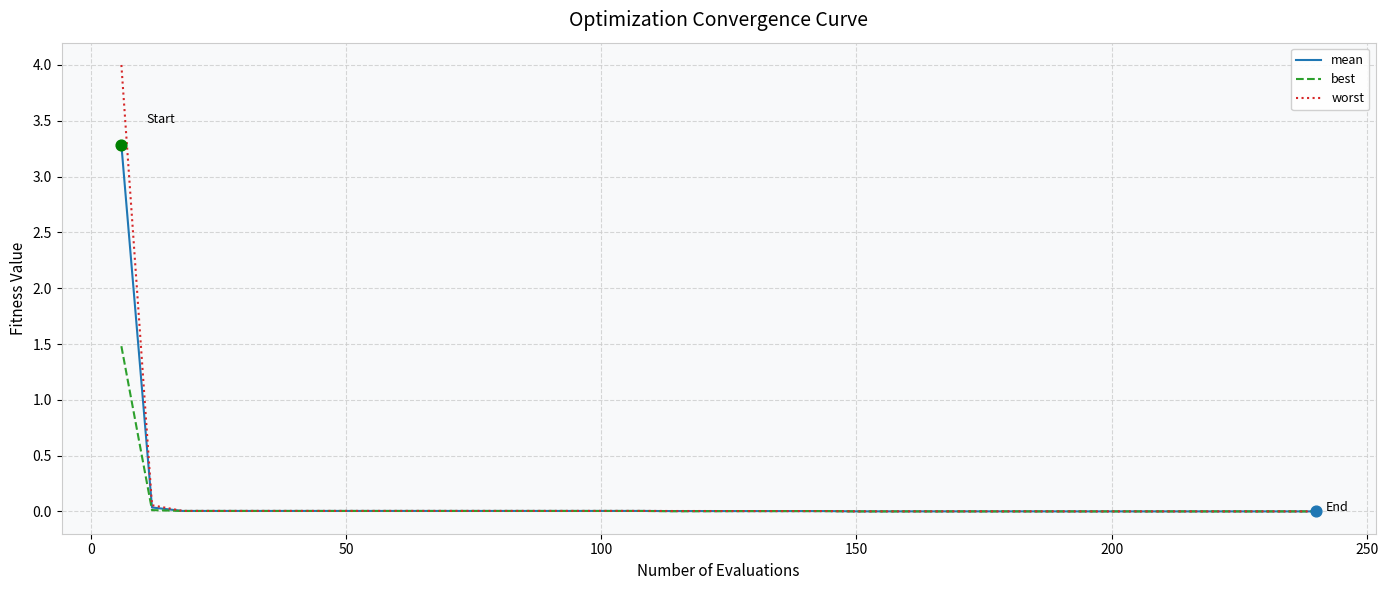

At how many categories does at least one series exceed 1?

1